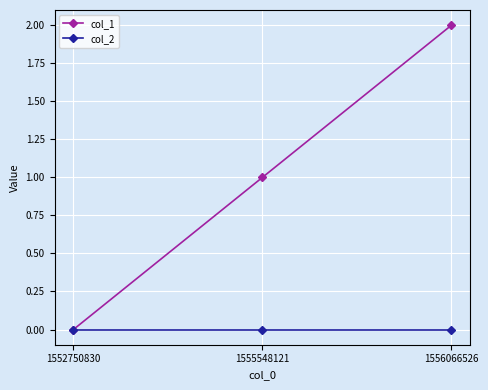

Rank the series by their maximum value, from highest to lowest.

col_1, col_2